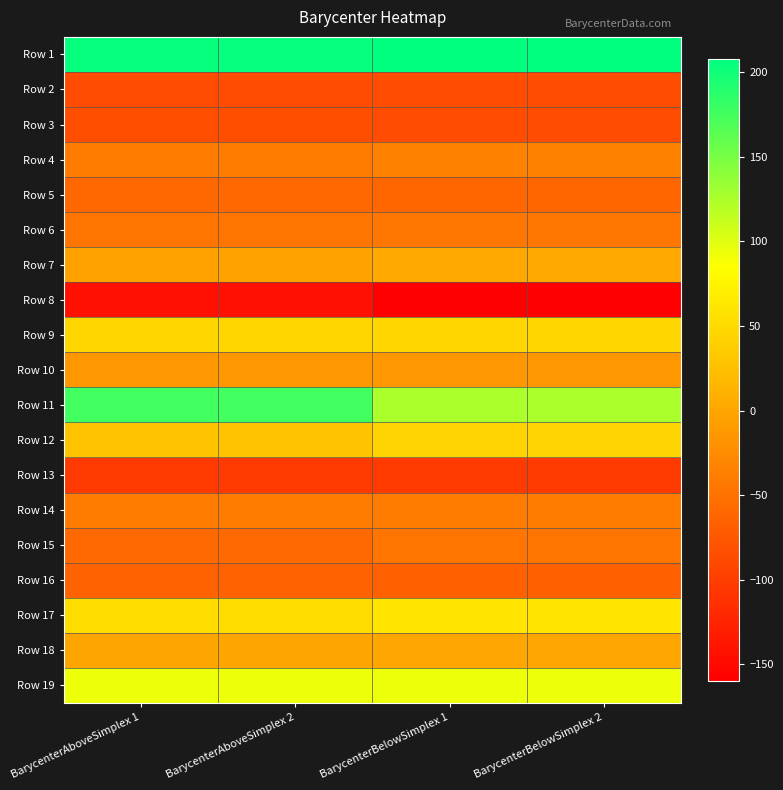

Reading left to right, what are all the values shown in this chart?

Row 1: BarycenterAboveSimplex 1=203.7	BarycenterAboveSimplex 2=203.7	BarycenterBelowSimplex 1=207.8	BarycenterBelowSimplex 2=207.8
Row 2: BarycenterAboveSimplex 1=-85.7	BarycenterAboveSimplex 2=-85.7	BarycenterBelowSimplex 1=-86.4	BarycenterBelowSimplex 2=-86.4
Row 3: BarycenterAboveSimplex 1=-83.7	BarycenterAboveSimplex 2=-83.7	BarycenterBelowSimplex 1=-85.2	BarycenterBelowSimplex 2=-85.2
Row 4: BarycenterAboveSimplex 1=-39.6	BarycenterAboveSimplex 2=-39.6	BarycenterBelowSimplex 1=-36.2	BarycenterBelowSimplex 2=-36.2
Row 5: BarycenterAboveSimplex 1=-59.6	BarycenterAboveSimplex 2=-59.6	BarycenterBelowSimplex 1=-60.9	BarycenterBelowSimplex 2=-60.9
Row 6: BarycenterAboveSimplex 1=-47.2	BarycenterAboveSimplex 2=-47.2	BarycenterBelowSimplex 1=-45.3	BarycenterBelowSimplex 2=-45.3
Row 7: BarycenterAboveSimplex 1=-3.8	BarycenterAboveSimplex 2=-3.8	BarycenterBelowSimplex 1=2.3	BarycenterBelowSimplex 2=2.3
Row 8: BarycenterAboveSimplex 1=-142.7	BarycenterAboveSimplex 2=-142.7	BarycenterBelowSimplex 1=-159.6	BarycenterBelowSimplex 2=-159.6
Row 9: BarycenterAboveSimplex 1=46.2	BarycenterAboveSimplex 2=46.2	BarycenterBelowSimplex 1=46.5	BarycenterBelowSimplex 2=46.5
Row 10: BarycenterAboveSimplex 1=-13.6	BarycenterAboveSimplex 2=-13.6	BarycenterBelowSimplex 1=-13.4	BarycenterBelowSimplex 2=-13.4
Row 11: BarycenterAboveSimplex 1=176.1	BarycenterAboveSimplex 2=176.1	BarycenterBelowSimplex 1=125.9	BarycenterBelowSimplex 2=125.9
Row 12: BarycenterAboveSimplex 1=27.3	BarycenterAboveSimplex 2=27.3	BarycenterBelowSimplex 1=44.2	BarycenterBelowSimplex 2=44.2
Row 13: BarycenterAboveSimplex 1=-103.4	BarycenterAboveSimplex 2=-103.4	BarycenterBelowSimplex 1=-102.3	BarycenterBelowSimplex 2=-102.3
Row 14: BarycenterAboveSimplex 1=-40.2	BarycenterAboveSimplex 2=-40.2	BarycenterBelowSimplex 1=-40.0	BarycenterBelowSimplex 2=-40.0
Row 15: BarycenterAboveSimplex 1=-57.8	BarycenterAboveSimplex 2=-57.8	BarycenterBelowSimplex 1=-46.5	BarycenterBelowSimplex 2=-46.5
Row 16: BarycenterAboveSimplex 1=-64.8	BarycenterAboveSimplex 2=-64.8	BarycenterBelowSimplex 1=-67.8	BarycenterBelowSimplex 2=-67.8
Row 17: BarycenterAboveSimplex 1=52.0	BarycenterAboveSimplex 2=52.0	BarycenterBelowSimplex 1=60.7	BarycenterBelowSimplex 2=60.7
Row 18: BarycenterAboveSimplex 1=-0.5	BarycenterAboveSimplex 2=-0.5	BarycenterBelowSimplex 1=-0.1	BarycenterBelowSimplex 2=-0.1
Row 19: BarycenterAboveSimplex 1=93.6	BarycenterAboveSimplex 2=93.6	BarycenterBelowSimplex 1=93.0	BarycenterBelowSimplex 2=93.0